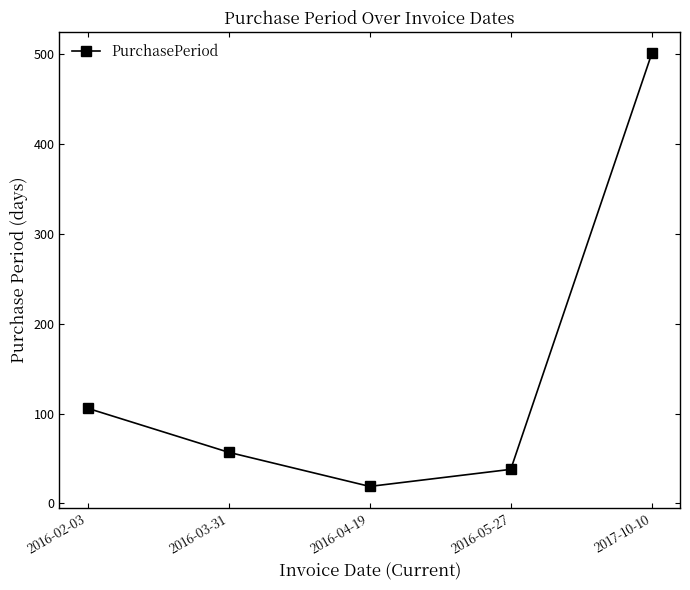

Rank the categories by value from lowest to highest.

2016-04-19, 2016-05-27, 2016-03-31, 2016-02-03, 2017-10-10